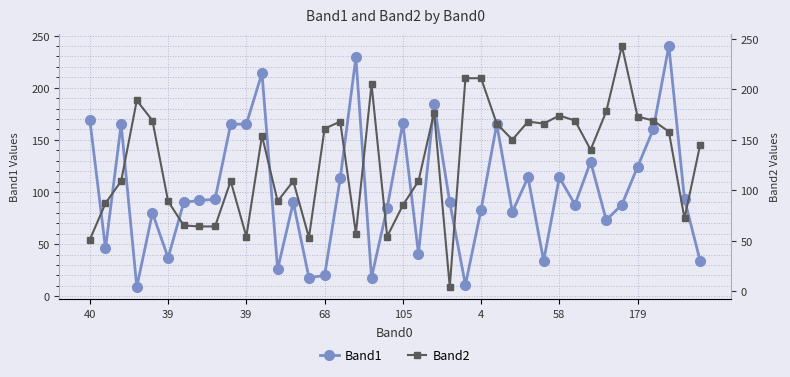

Does the chart have visible grid lines?

Yes